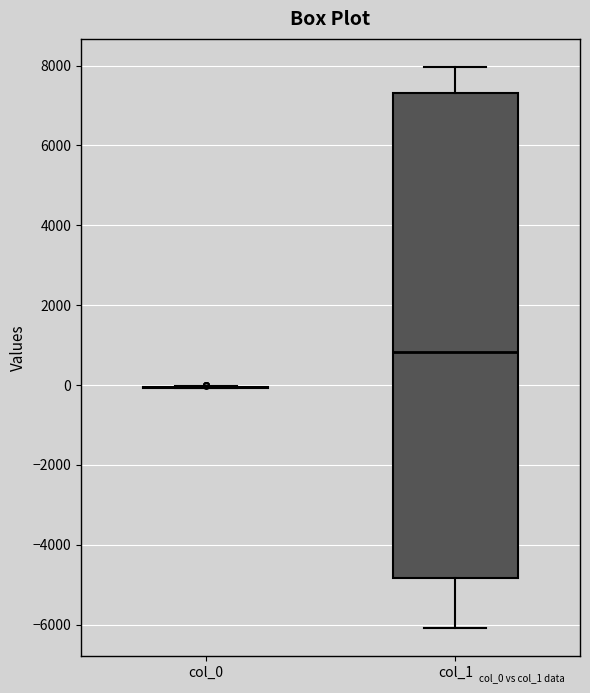

Reading left to right, transcribe this box plot: for each box, give where its median line is, the range the box spans, and where its two whiskers end, as read against the y-axis. The values are not printed on the chart, so give them approximately, as read against the axis.

col_0: box collapsed to a line at 0, whiskers 0 to 0
col_1: median 800, box -4800 to 7400, whiskers -6000 to 8000